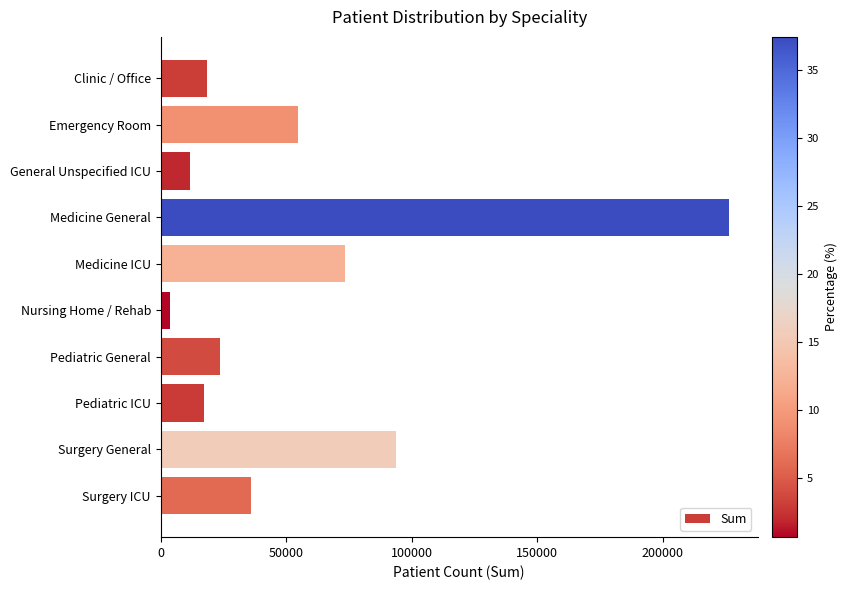

Reading top to bottom, list all the values displayed in this chart.

18304	54802	11608	226418	73443	3879	23735	17278	93812	35975